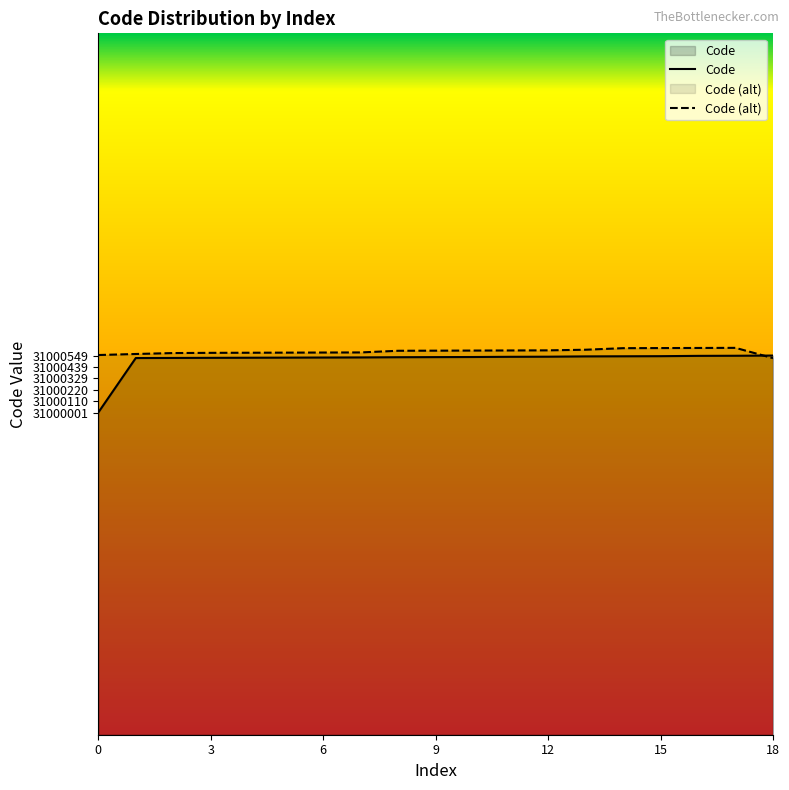

Which series has the widest spread of values?

Code